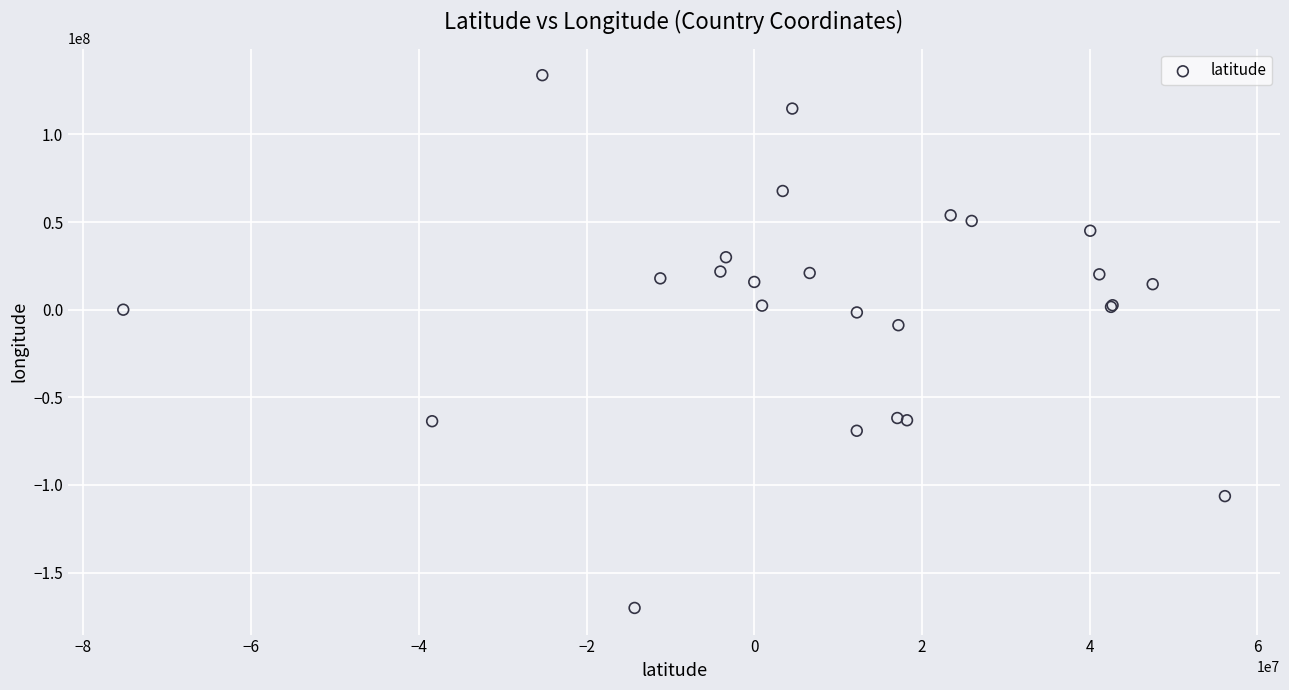

What Y value in the scatter plot is closest to -18178540?

-8849765.0